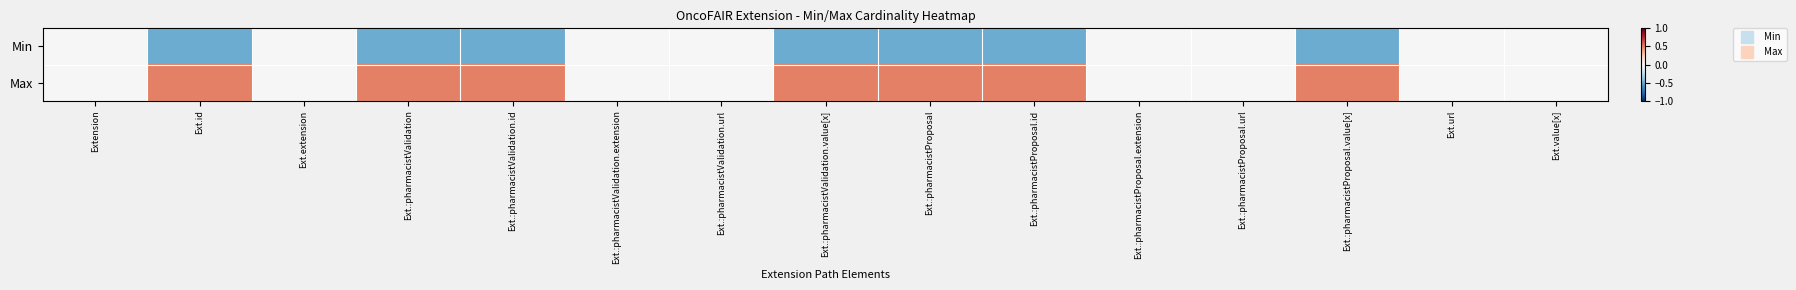

List the series in order of their overall mean, highest first.

Max, Min